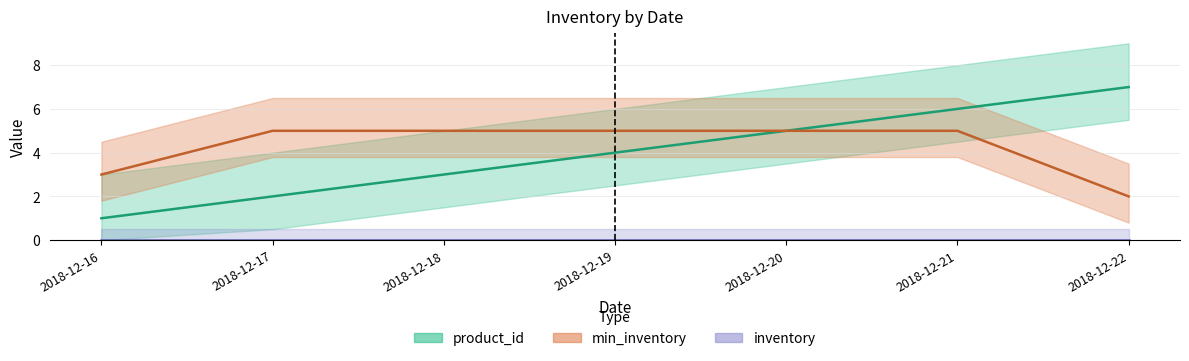

What is the sum of the min_inventory values at 2018-12-16 and 2018-12-17?

8